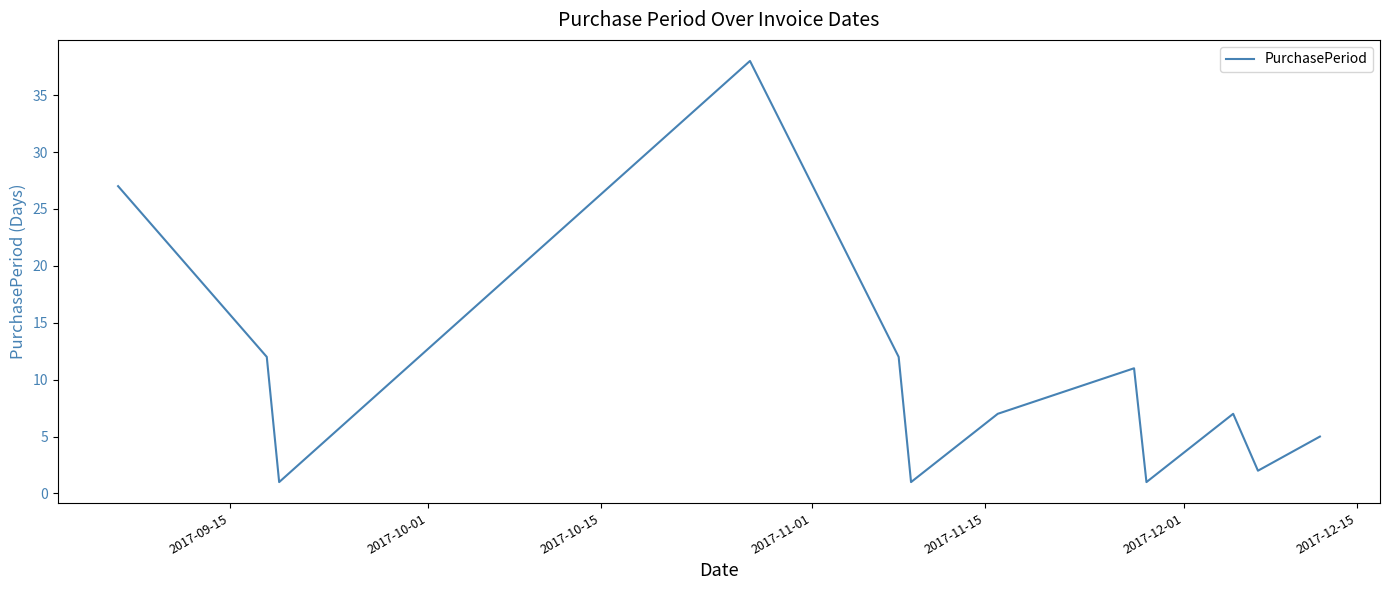

What is the greatest value displayed?

38